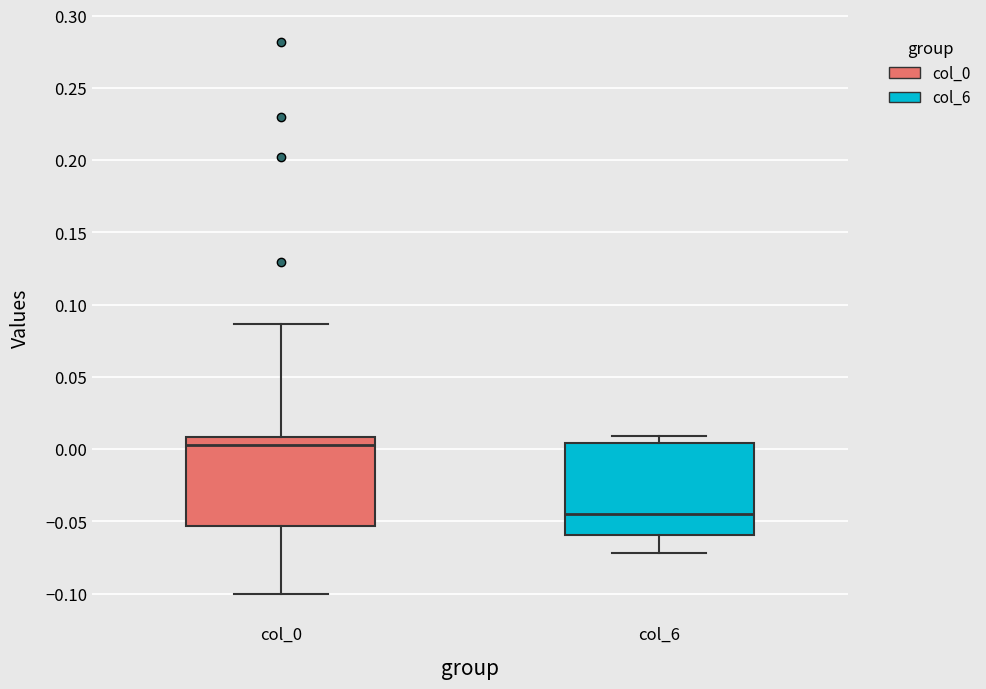

Reading left to right, read every box against the y-axis: the position of its median line, the range the box covers, and the ends of its whiskers. The values are not printed on the chart, so give them approximately, as read against the axis.

col_0: median 0.005, box -0.055 to 0.010, whiskers -0.100 to 0.085
col_6: median -0.045, box -0.060 to 0.005, whiskers -0.070 to 0.010